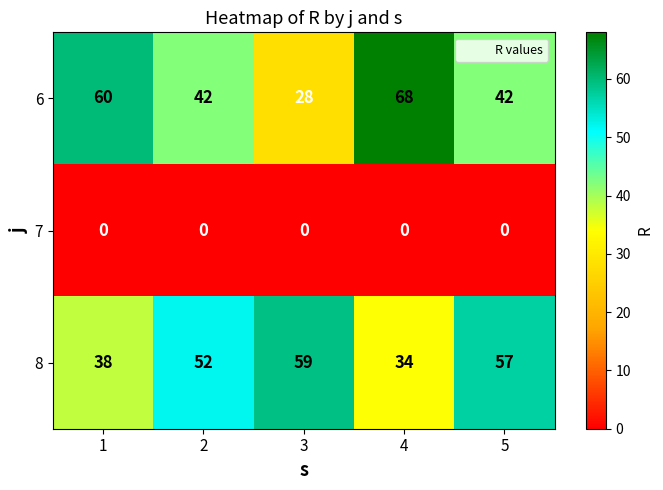

The 6 series shows 68 at 4. True or false?

True